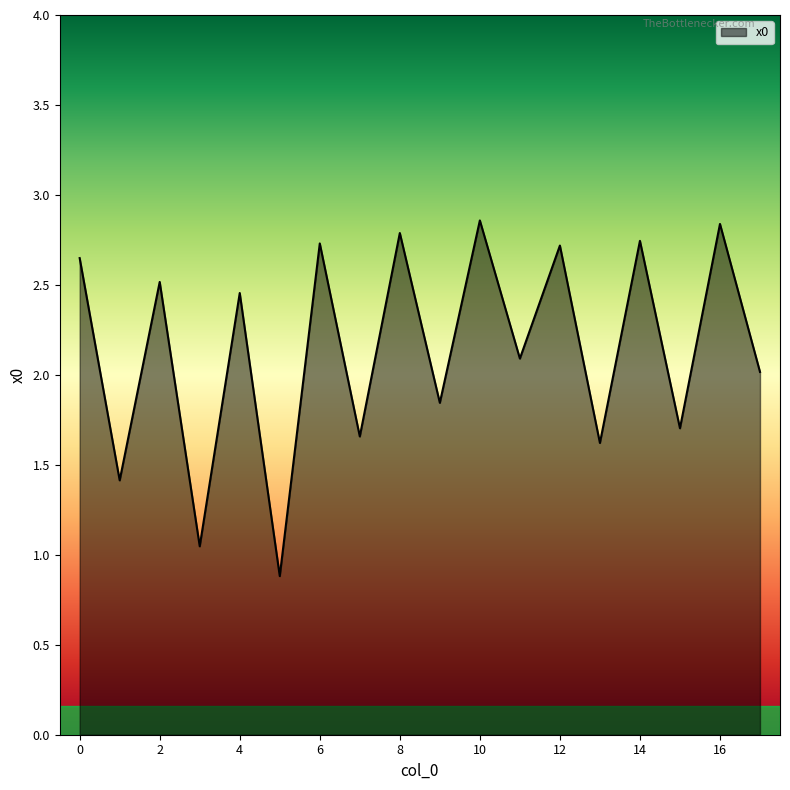

True or false: there are more than 0 points higher than both neighbors.

True